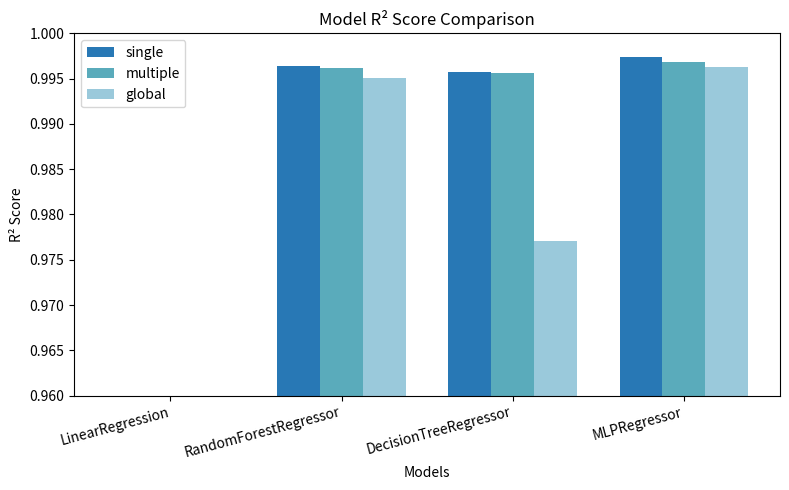

What is the sum of all global values?

3.9